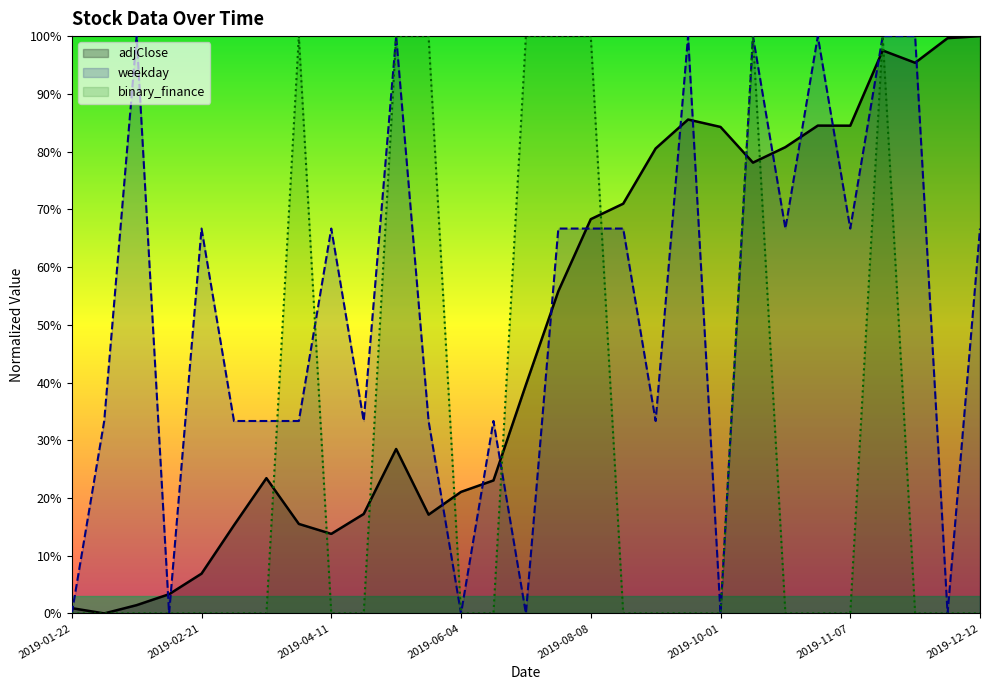

What is the label of the 21st point from the right?

2019-04-11